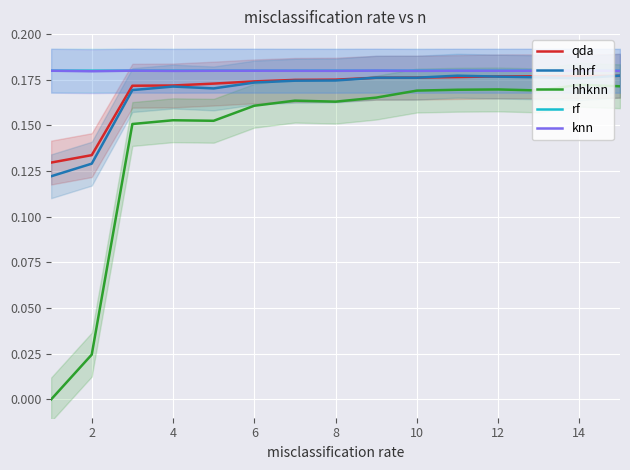

What are all the series names shown in the legend?

qda, hhrf, hhknn, rf, knn